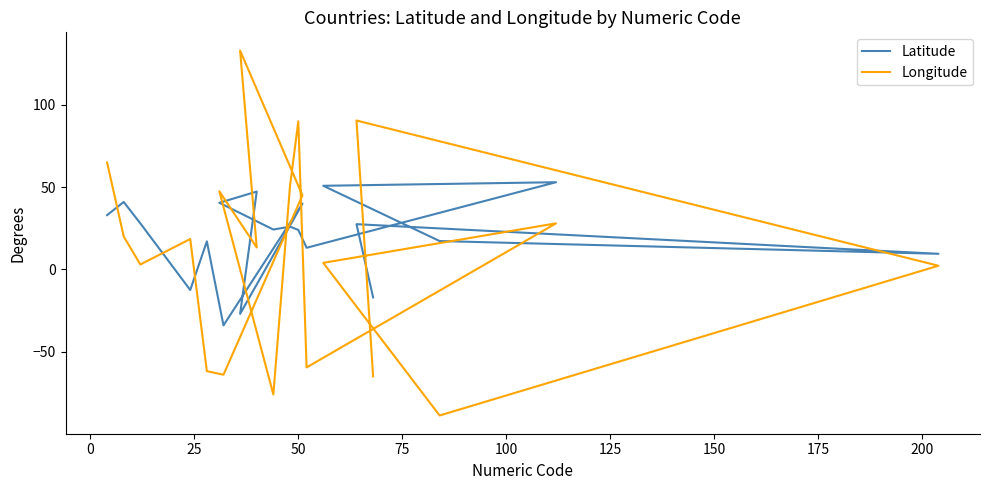

Reading left to right, extract all data points from this chart.

Latitude: 33.0	41.0	28.0	-12.5	17.1	-34.0	40.0	-27.0	47.3	40.5	24.2	26.0	24.0	13.2	53.0	50.8	17.2	9.5	27.5	-17.0
Longitude: 65.0	20.0	3.0	18.5	-61.8	-64.0	45.0	133.0	13.3	47.5	-76.0	50.5	90.0	-59.5	28.0	4.0	-88.8	2.2	90.5	-65.0